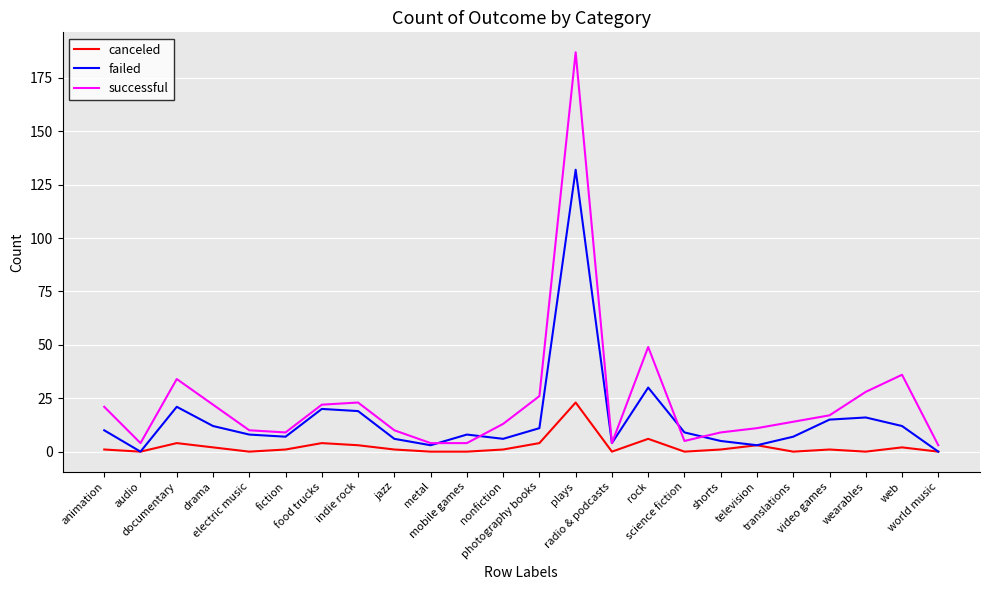

What is the highest value of the successful series?

187